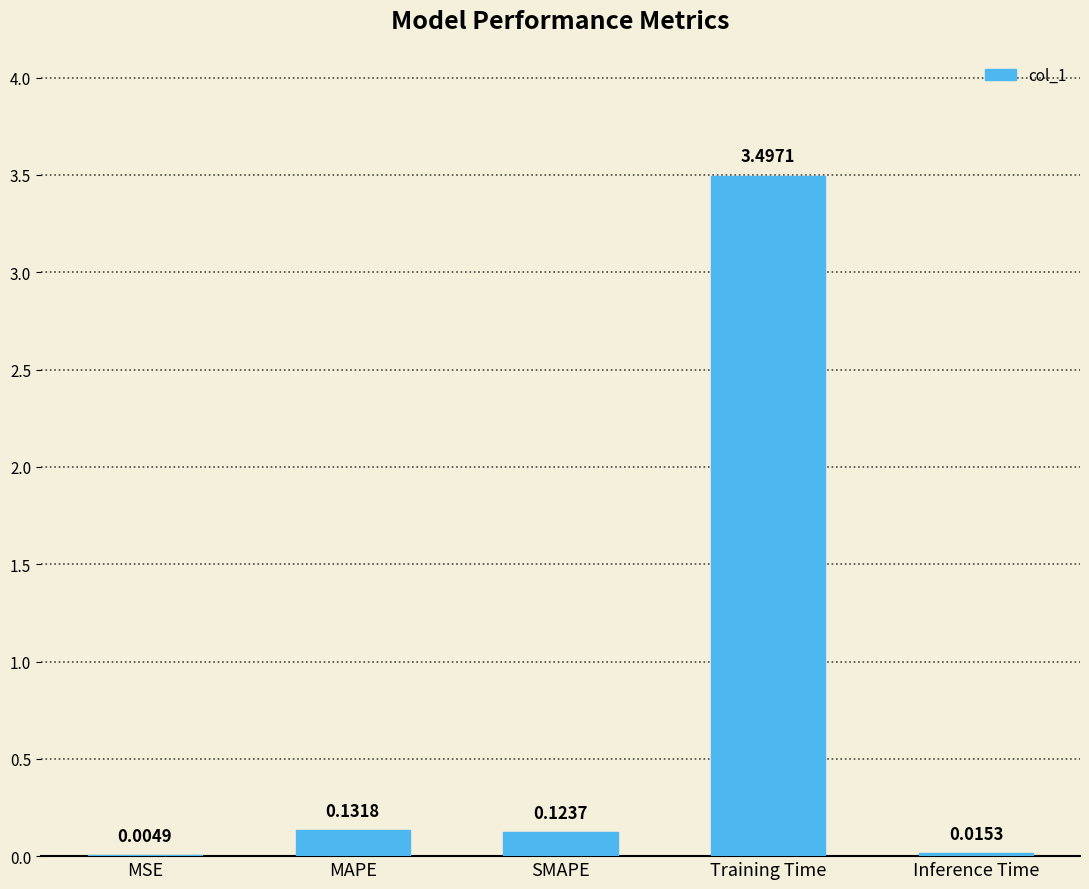

Between SMAPE and Training Time, which is larger?

Training Time